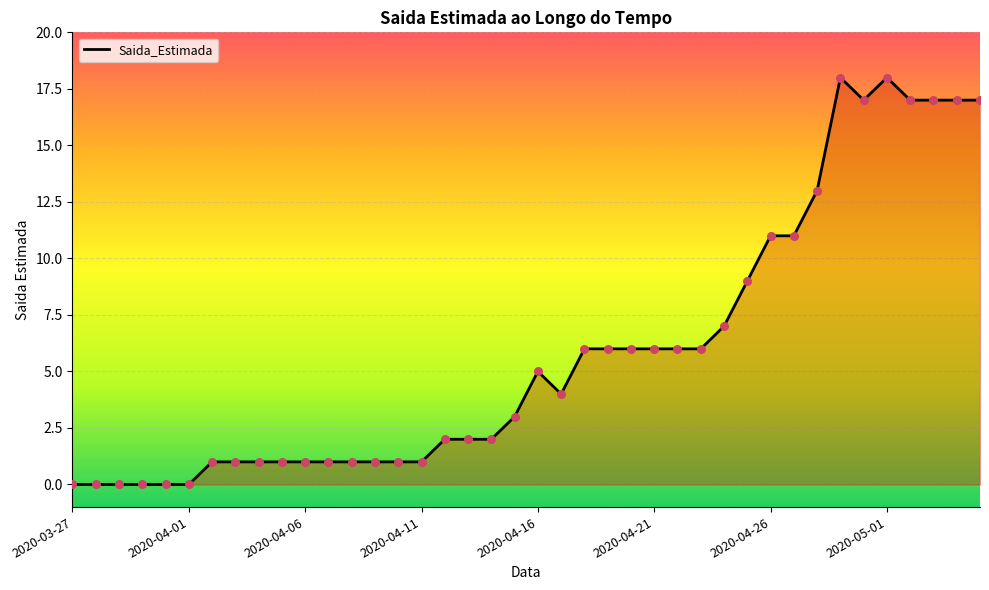

How many lines are shown in the chart?

1